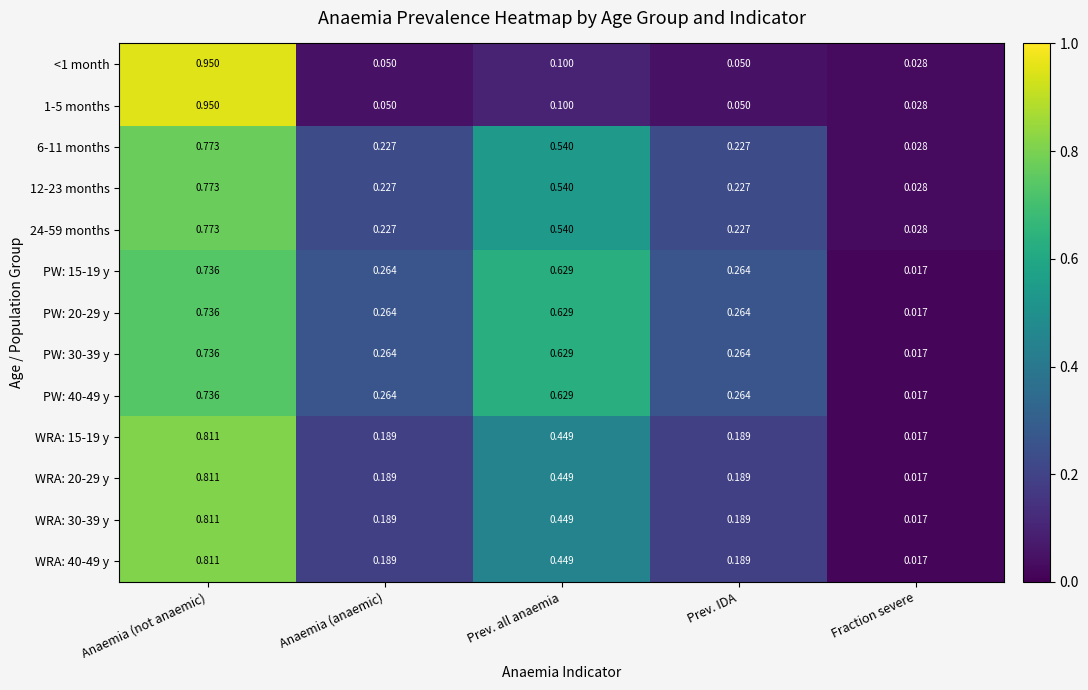

Is the value of PW: 30-39 y at Prev. all anaemia greater than the value of WRA: 30-39 y at Fraction severe?

Yes